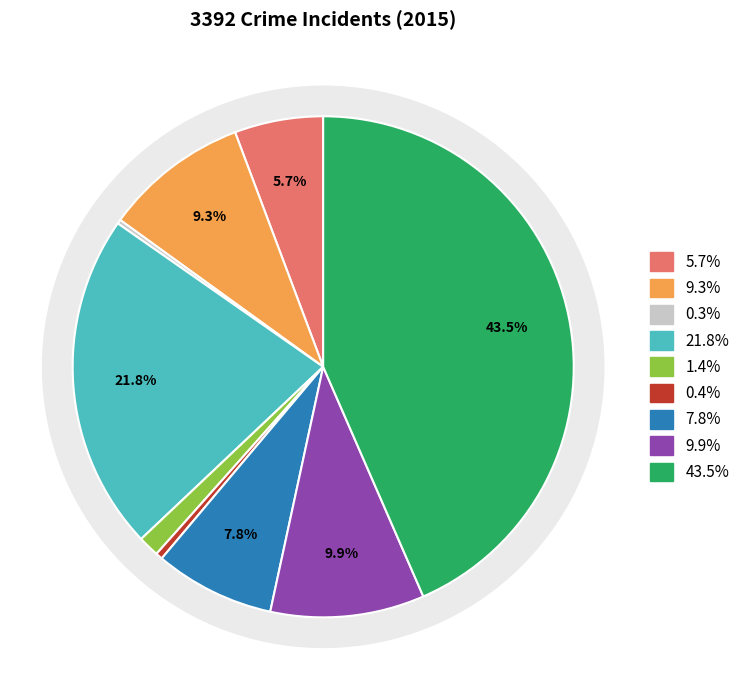

What percentage is the Burglary slice, to the nearest percent?

22%